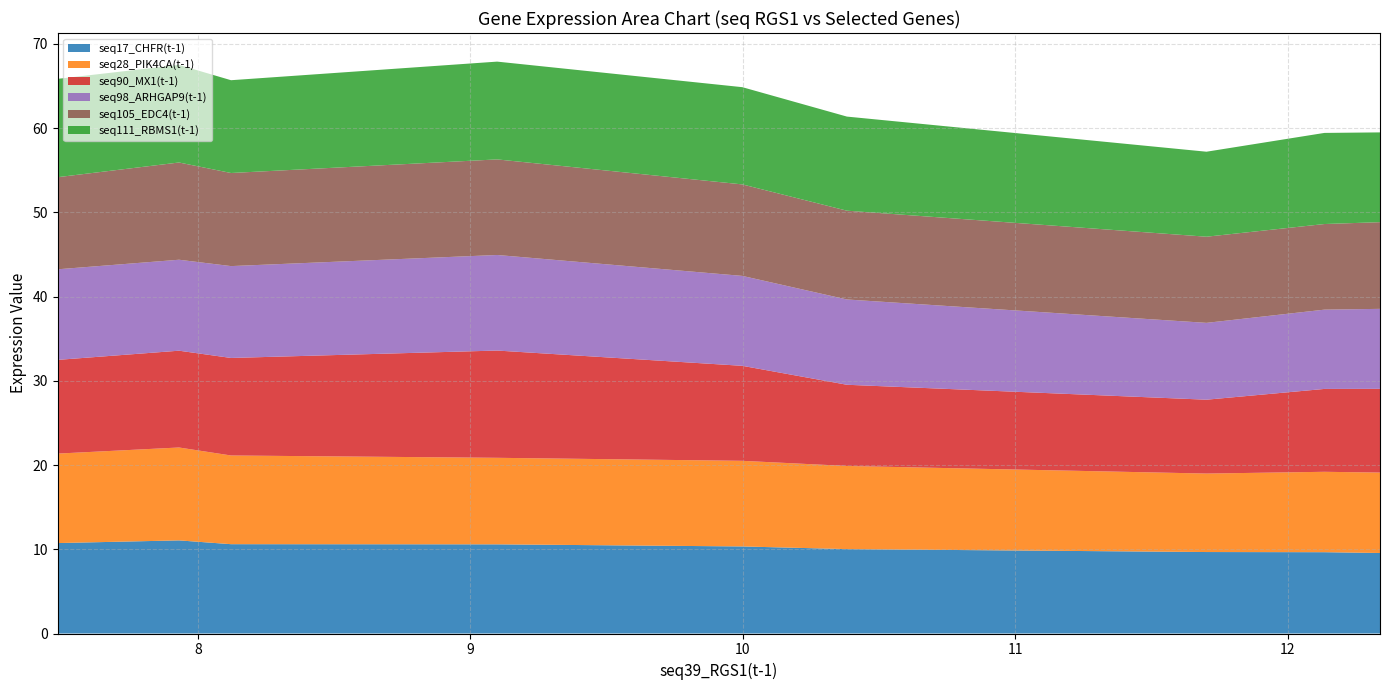

Reading left to right, transcribe all the data shown in this chart.

seq17_CHFR(t-1): 7.485=10.7	7.93=11.1	8.121=10.6	9.098=10.6	9.998=10.3	10.382=10.0	11.702=9.7	12.135=9.7	12.339=9.6
seq28_PIK4CA(t-1): 7.485=10.6	7.93=11.0	8.121=10.5	9.098=10.3	9.998=10.2	10.382=9.9	11.702=9.3	12.135=9.5	12.339=9.5
seq90_MX1(t-1): 7.485=11.1	7.93=11.5	8.121=11.6	9.098=12.7	9.998=11.3	10.382=9.6	11.702=8.8	12.135=9.8	12.339=9.9
seq98_ARHGAP9(t-1): 7.485=10.8	7.93=10.8	8.121=10.9	9.098=11.3	9.998=10.7	10.382=10.1	11.702=9.1	12.135=9.4	12.339=9.5
seq105_EDC4(t-1): 7.485=10.9	7.93=11.5	8.121=11.1	9.098=11.3	9.998=10.9	10.382=10.5	11.702=10.2	12.135=10.2	12.339=10.3
seq111_RBMS1(t-1): 7.485=11.7	7.93=11.6	8.121=11.0	9.098=11.6	9.998=11.5	10.382=11.2	11.702=10.1	12.135=10.8	12.339=10.7